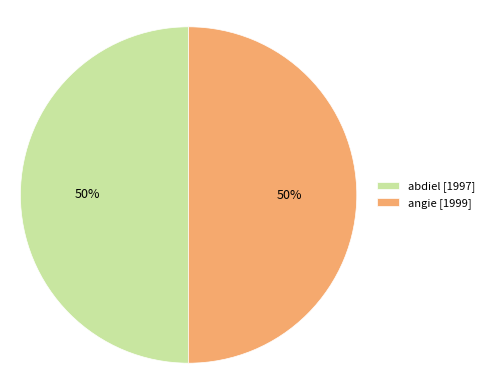

Is it true that abdiel [1997] is 43% of the pie?

False